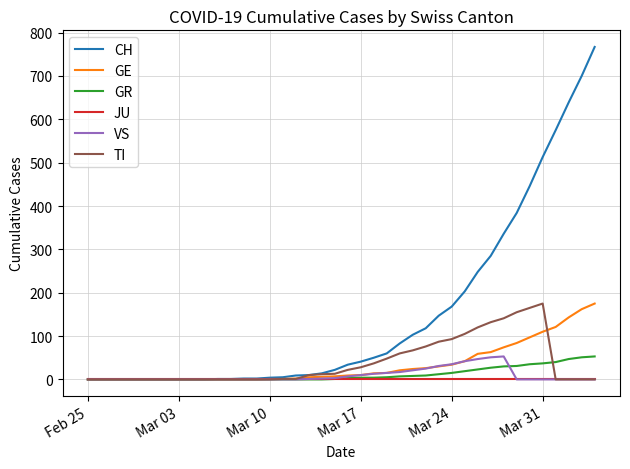

What is the highest value of the GR series?

53